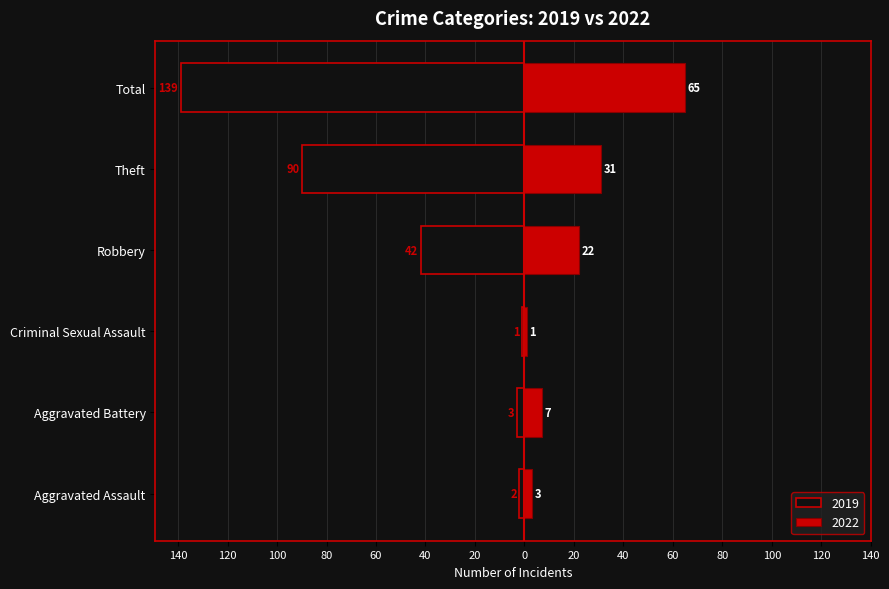

Rank the categories by 2022 value from highest to lowest.

Total, Theft, Robbery, Aggravated Battery, Aggravated Assault, Criminal Sexual Assault